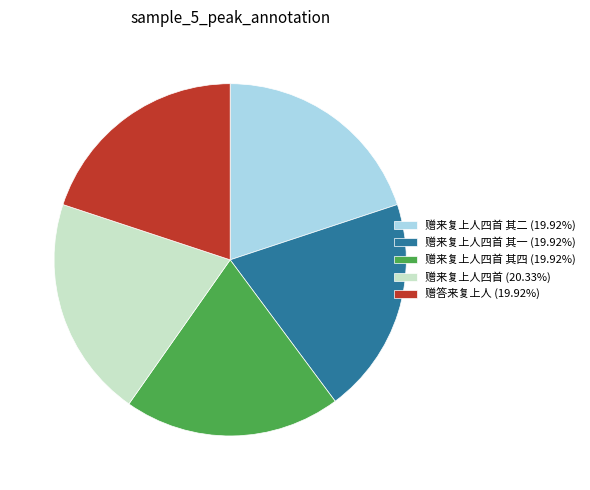

Is the sum of 赠来复上人四首 其二 (19.92%) and 赠来复上人四首 其一 (19.92%) greater than half?

No